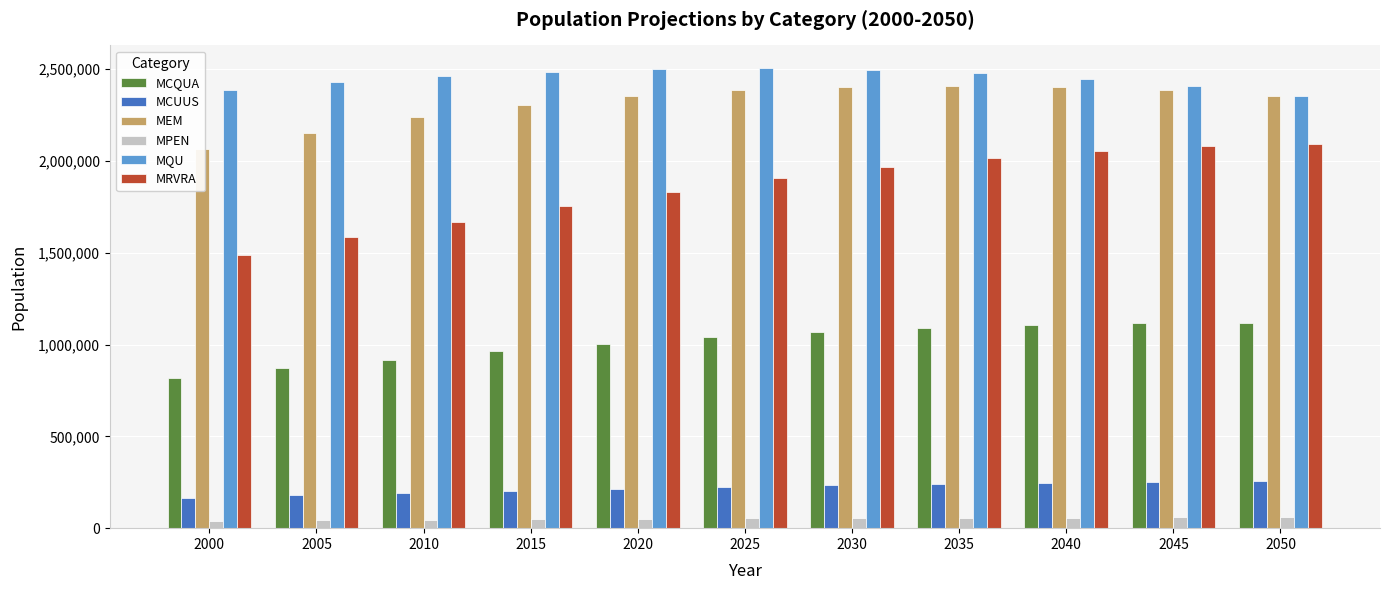

What is the minimum value for MCUUS?

166238